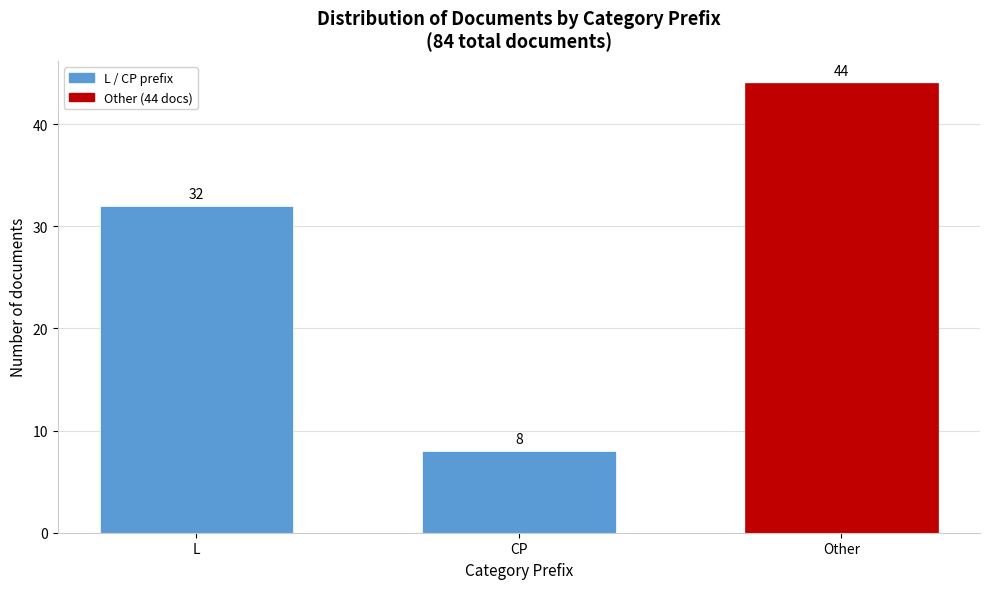

Reading left to right, what are all the values shown in this chart?

32	8	44